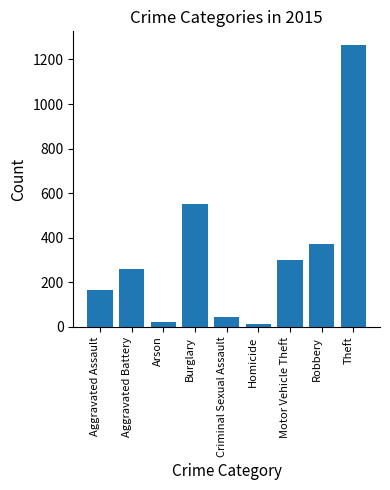

What is the label of the 6th bar from the left?

Homicide